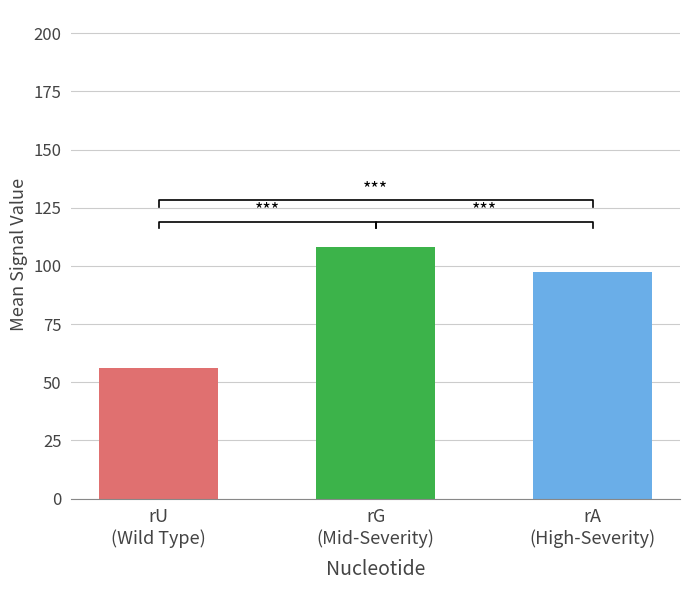

What are all the series names shown in the legend?

rU, rG, rA